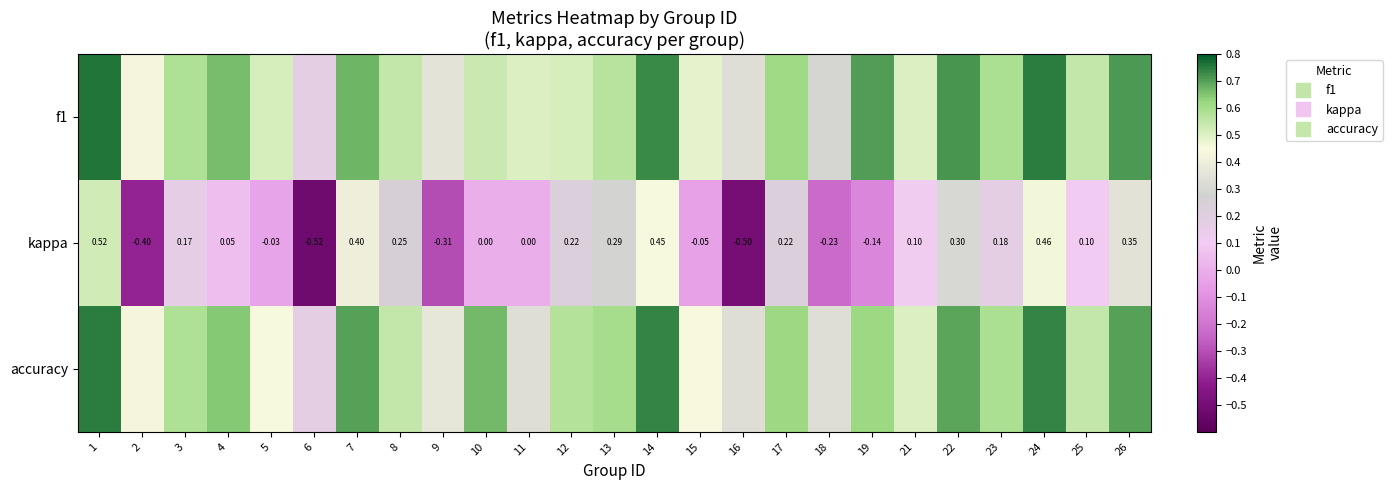

The kappa series shows 0.3 at 22. True or false?

True